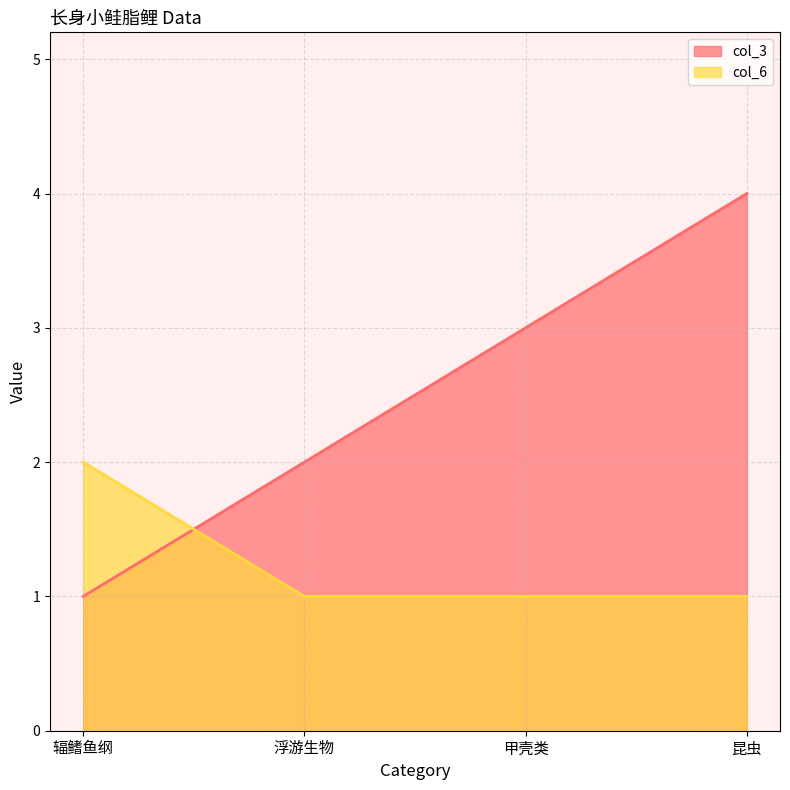

List the labels in order of col_6 value, largest first.

辐鳍鱼纲, 浮游生物, 甲壳类, 昆虫